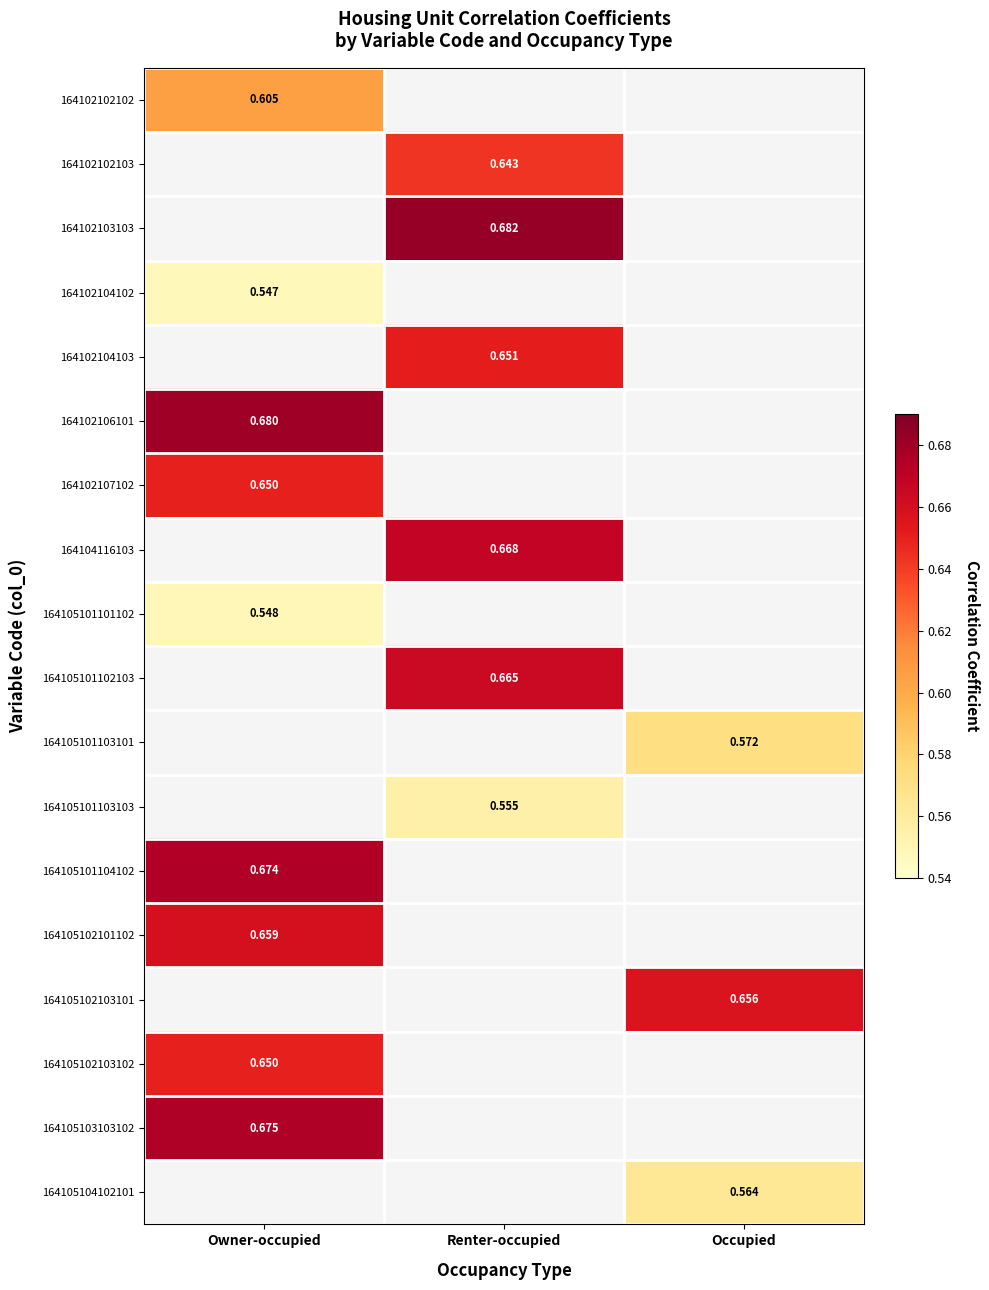

How many positive values does the 164105101103101 series have?

1